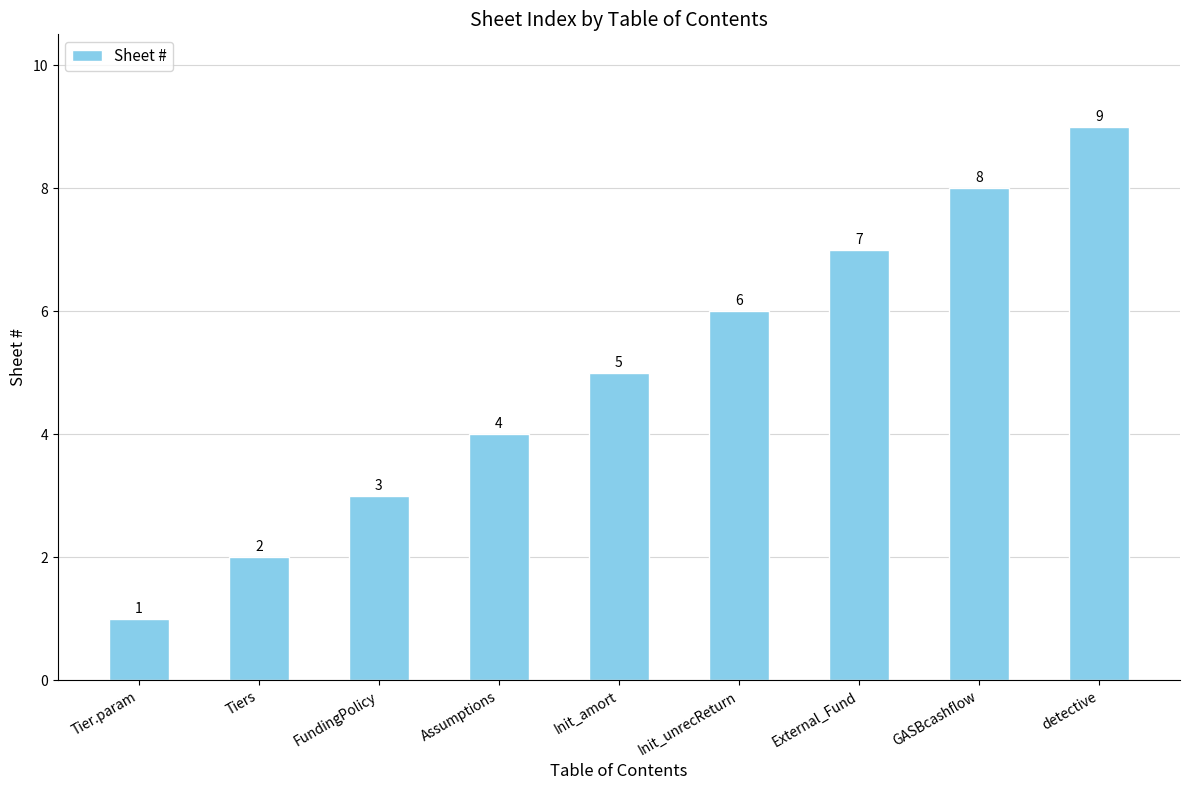

What is the sum of all values?

45